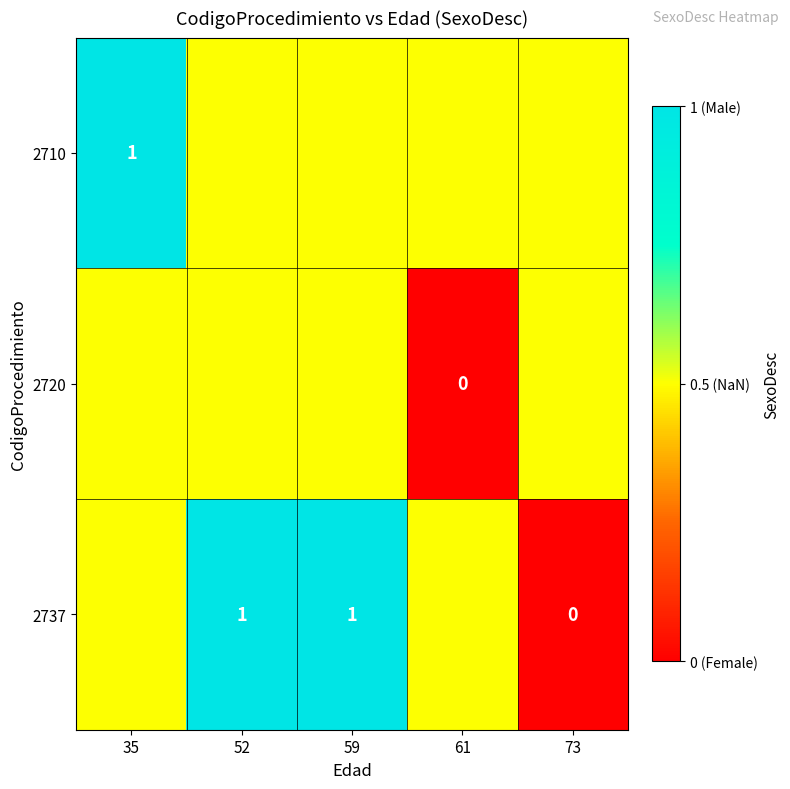

Between 59 and 73, which is larger?

59